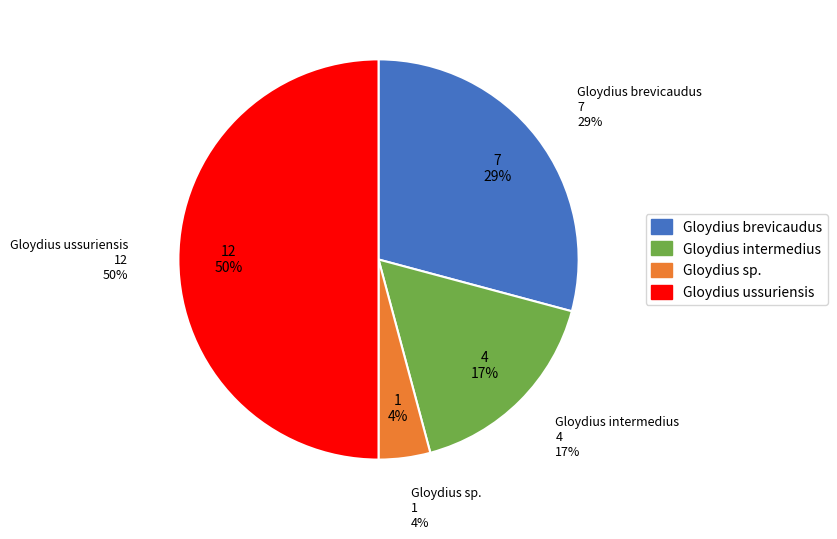

Does Gloydius sp. represent more than half of the total?

No